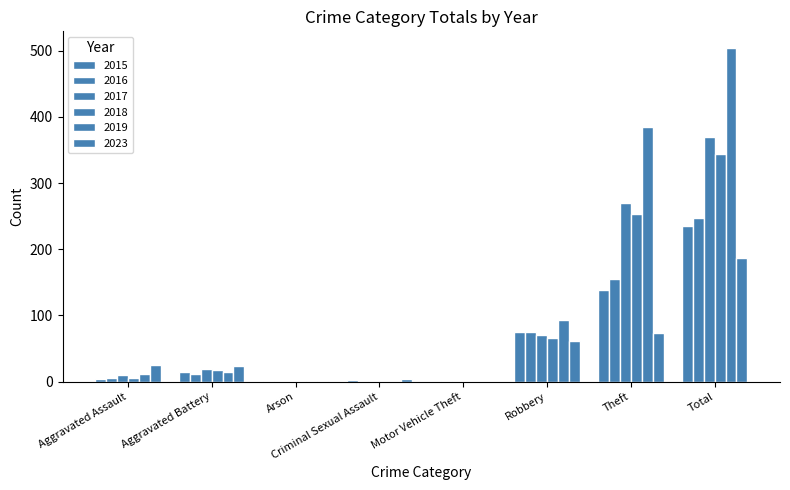

What position from the left is Arson?

3